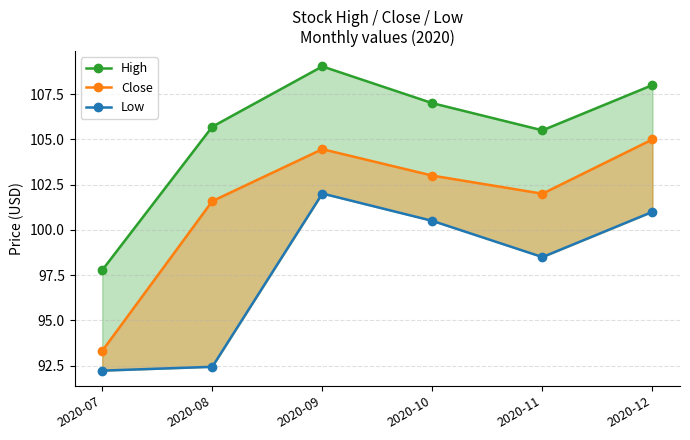

Which series has the largest total across all categories?

High